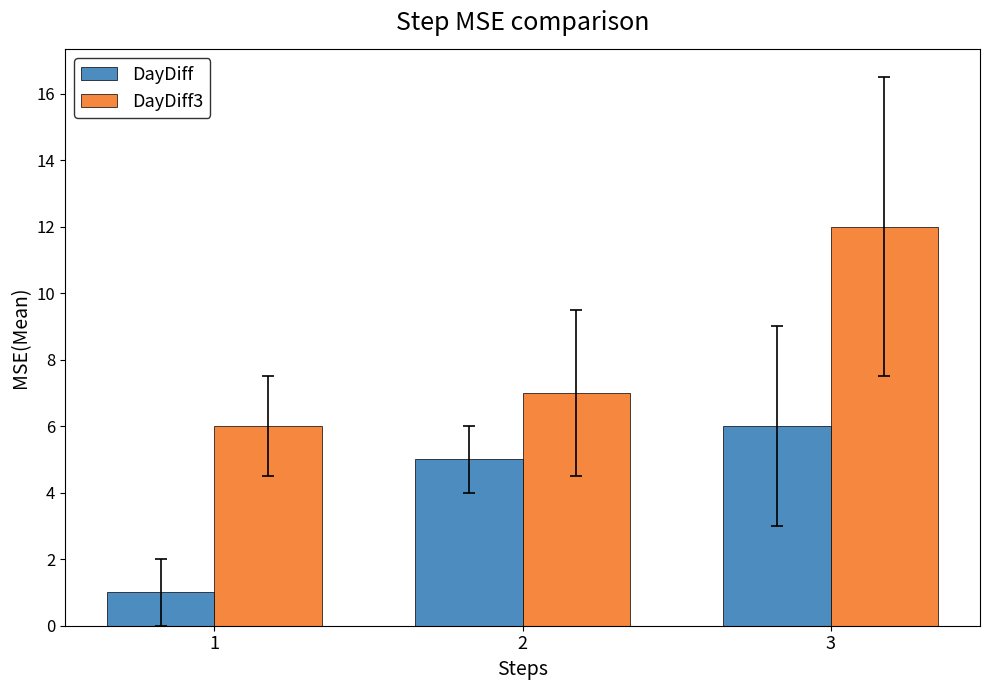

What is the difference between the highest and lowest values at 3?

6